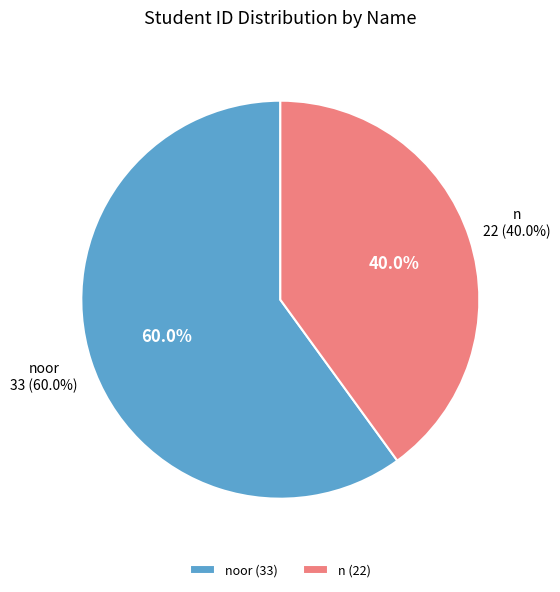

What is the smallest slice in the pie chart?

n